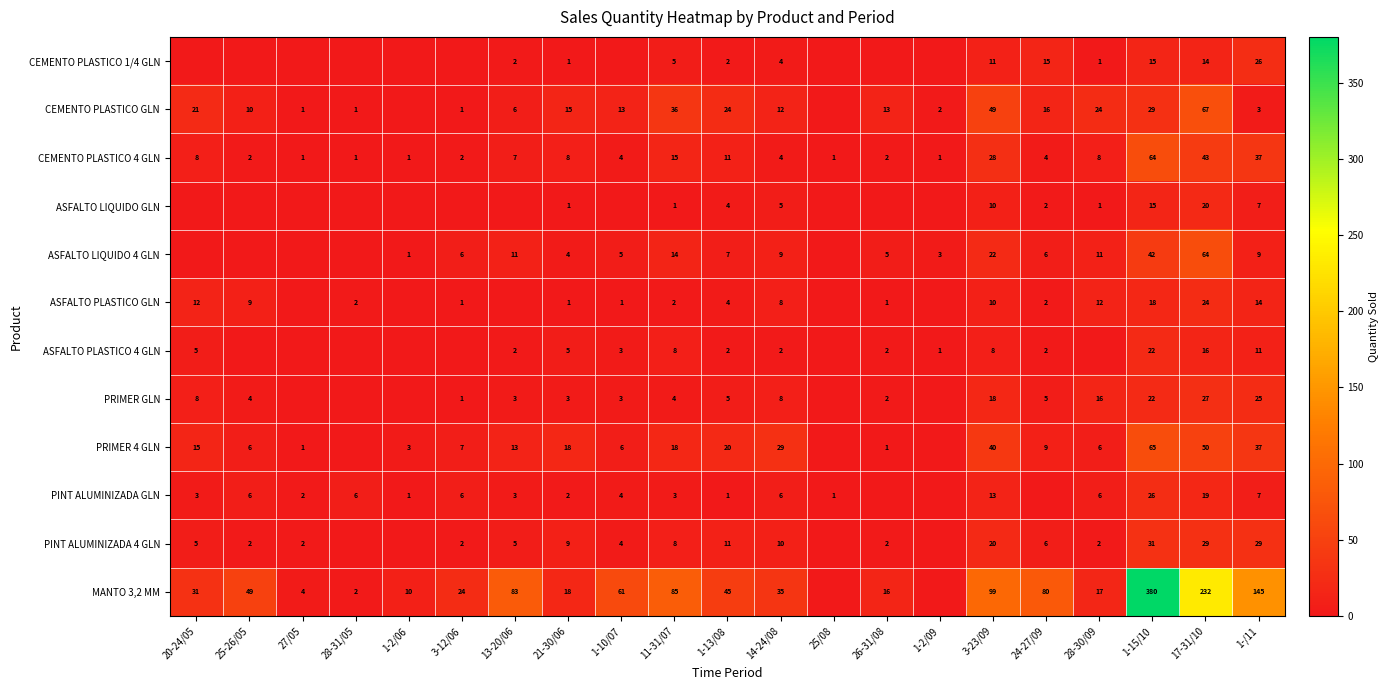

What is the difference between the PINT ALUMINIZADA 4 GLN values at 1-/11 and 26-31/08?

27